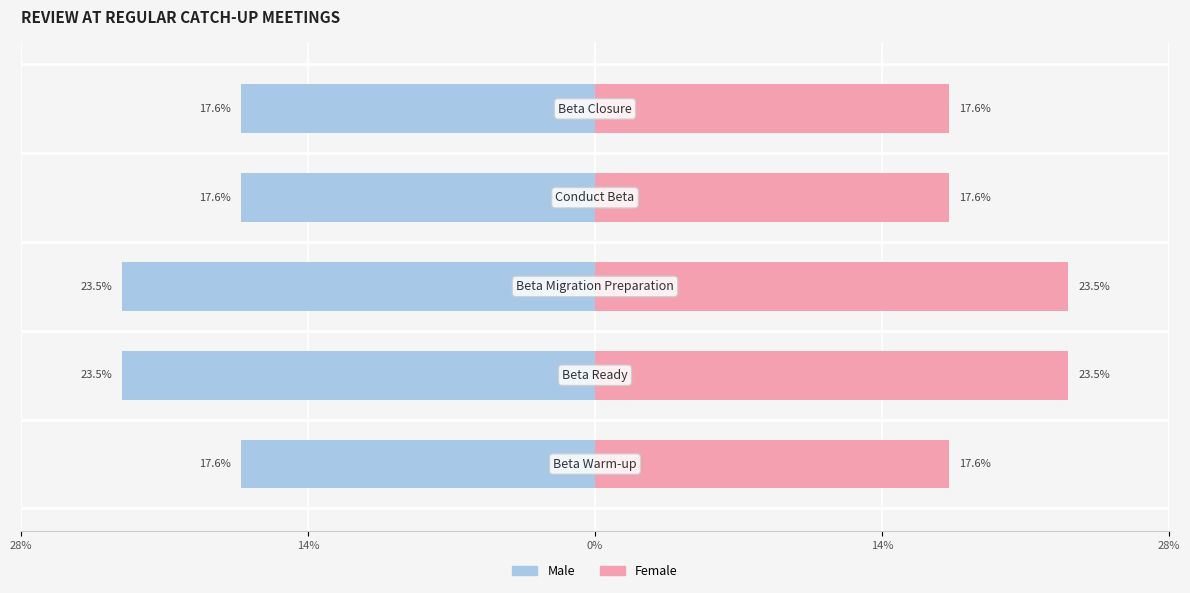

Rank the series by their maximum value, from highest to lowest.

Female, Male